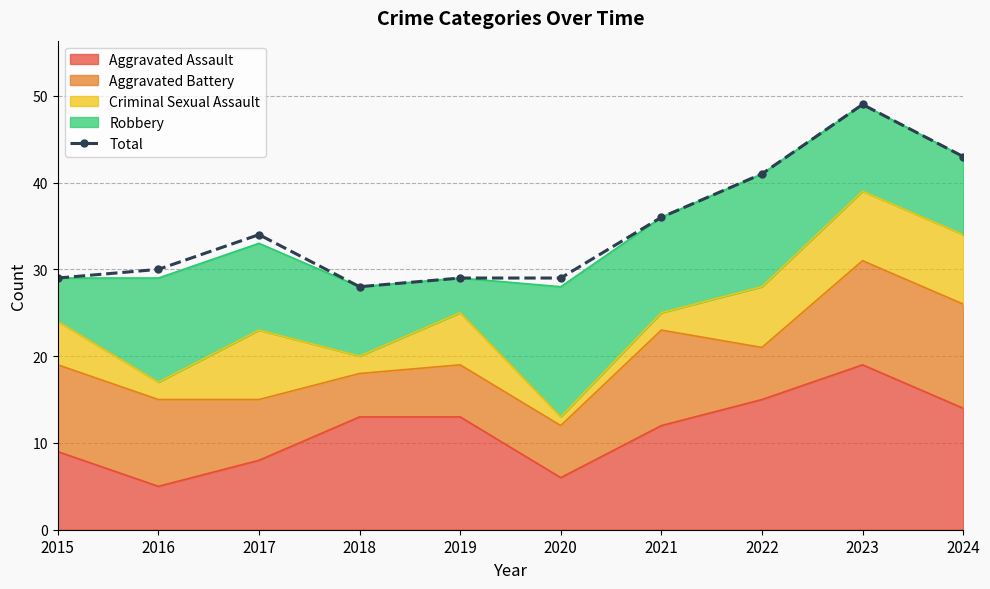

At which category does the data reach its first local valley?

2018